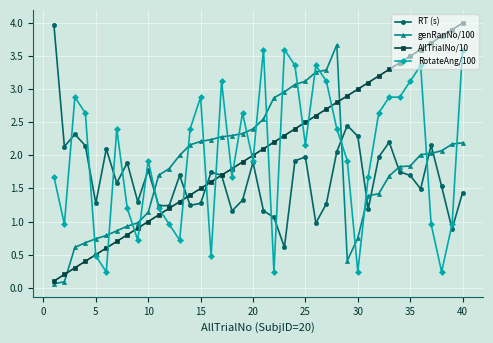

How many series are shown in this chart?

4